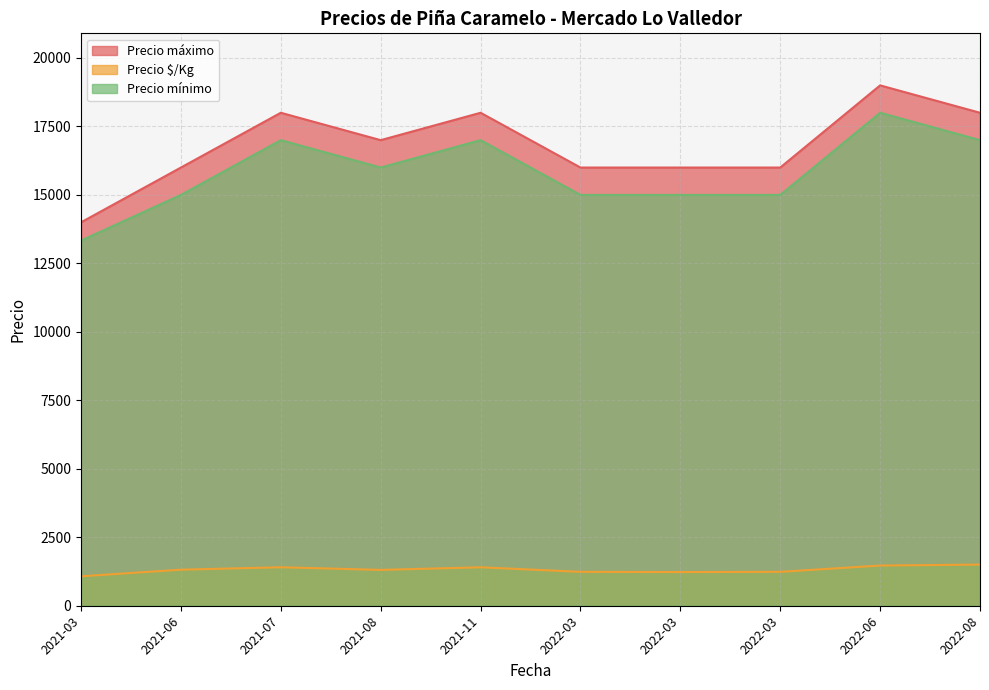

True or false: Precio mínimo and Precio úl/Kg cross at least once.

False